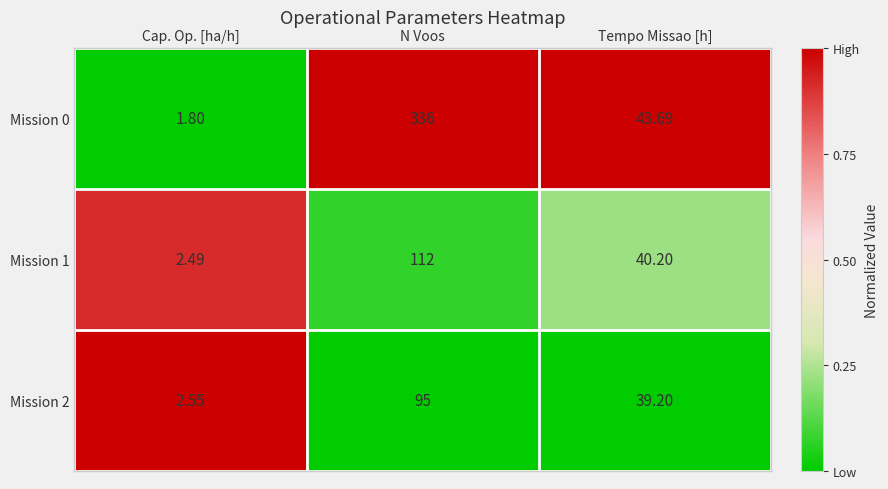

List the labels in order of Mission 2 value, largest first.

N Voos, Tempo Missao [h], Cap. Op. [ha/h]